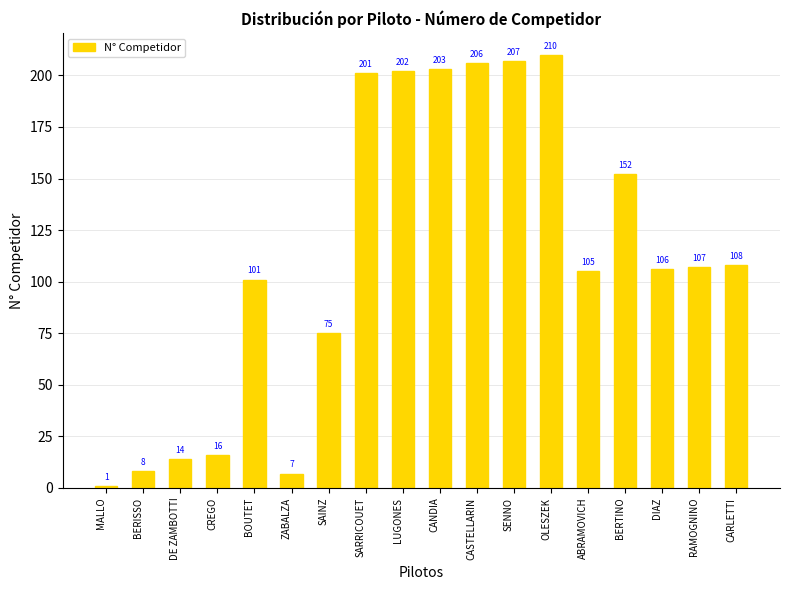

The value at RAMOGNINO is 181. True or false?

False